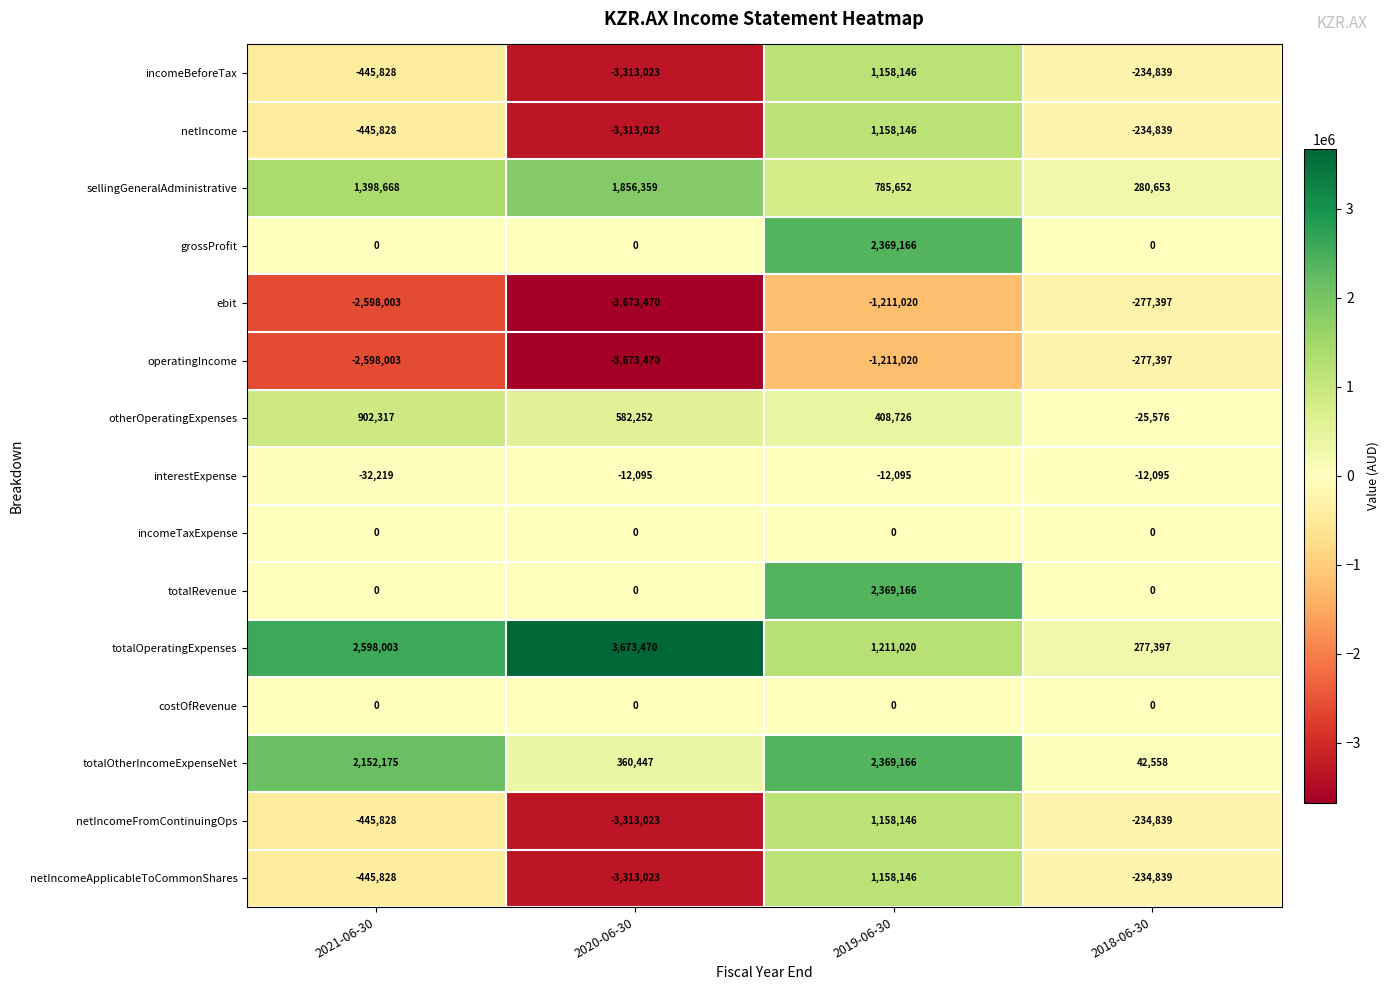

Read the totalOtherIncomeExpenseNet value at 2019-06-30, to the nearest 10.

2369170